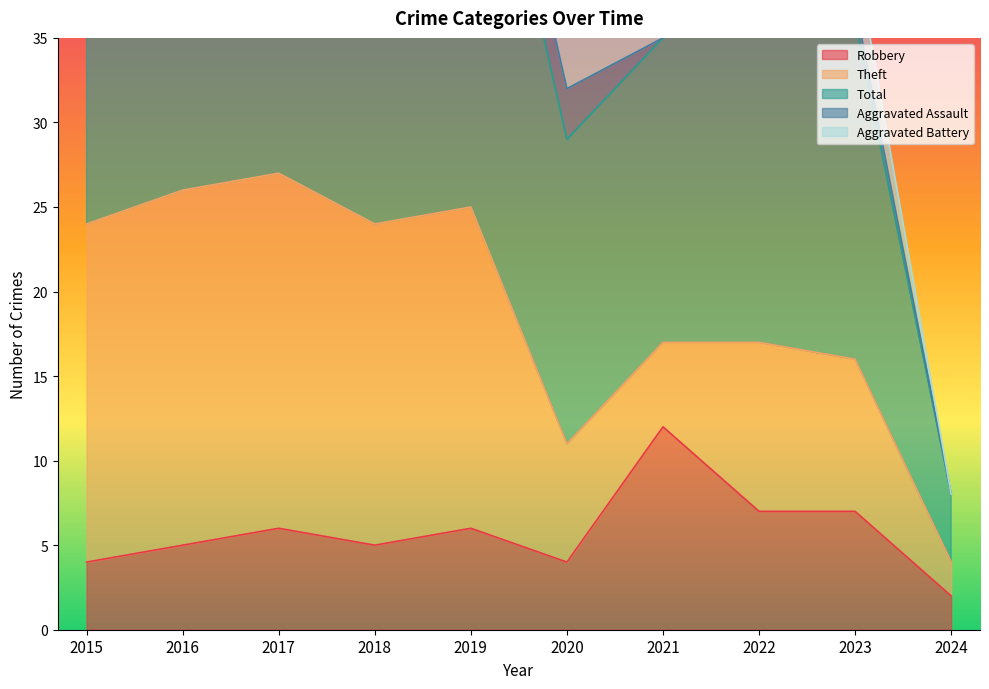

Is it true that Robbery equals 2 at 2019?

False